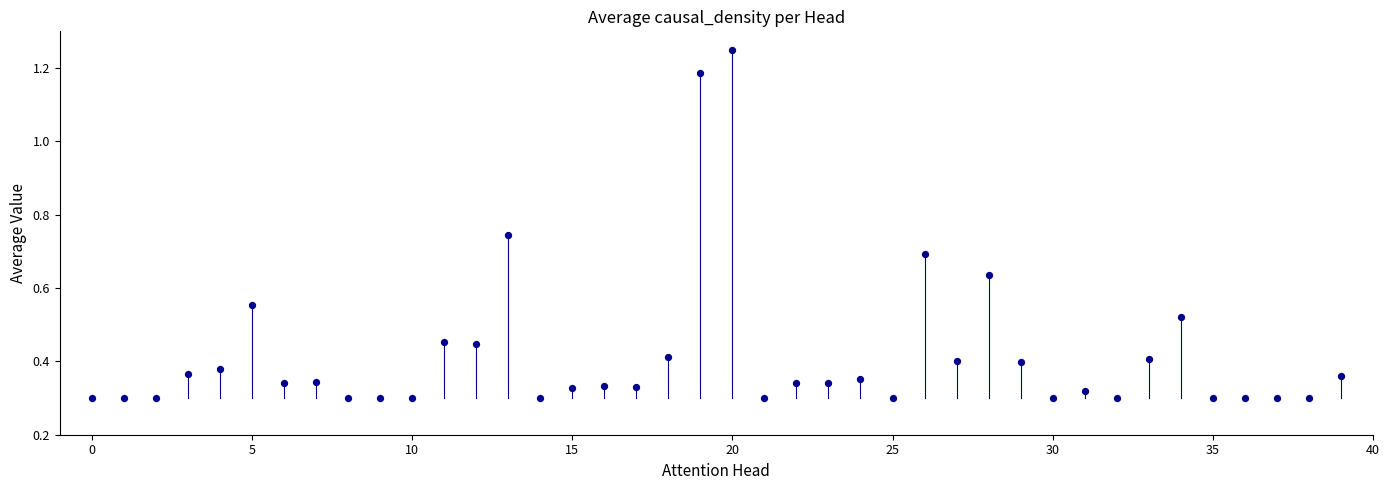

What is the range of Y values (max minus min)?

0.9